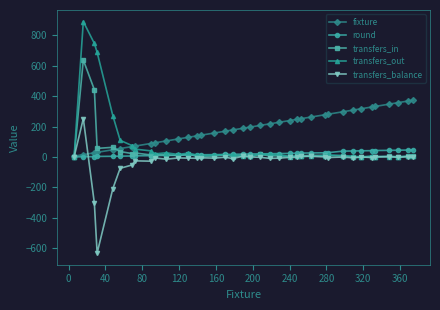

What is the maximum value for round?

47